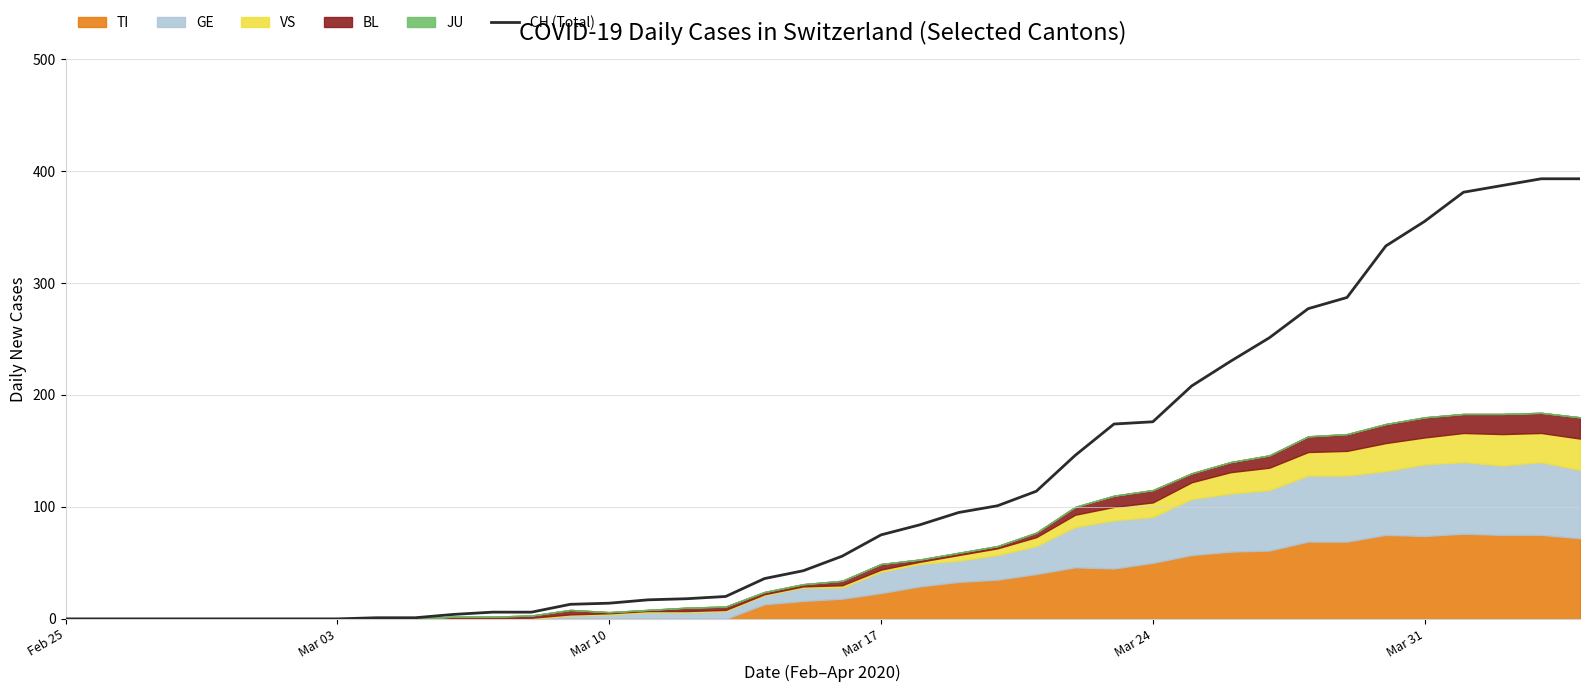

Reading right to left, what are all the values shown in this chart?

393	393	387	381	355	333	287	277	251	230	208	176	174	146	114	101	95	84	75	56	43	36	20	18	17	14	13	6	6	4	1	1	0	0	0	0	0	0	0	0